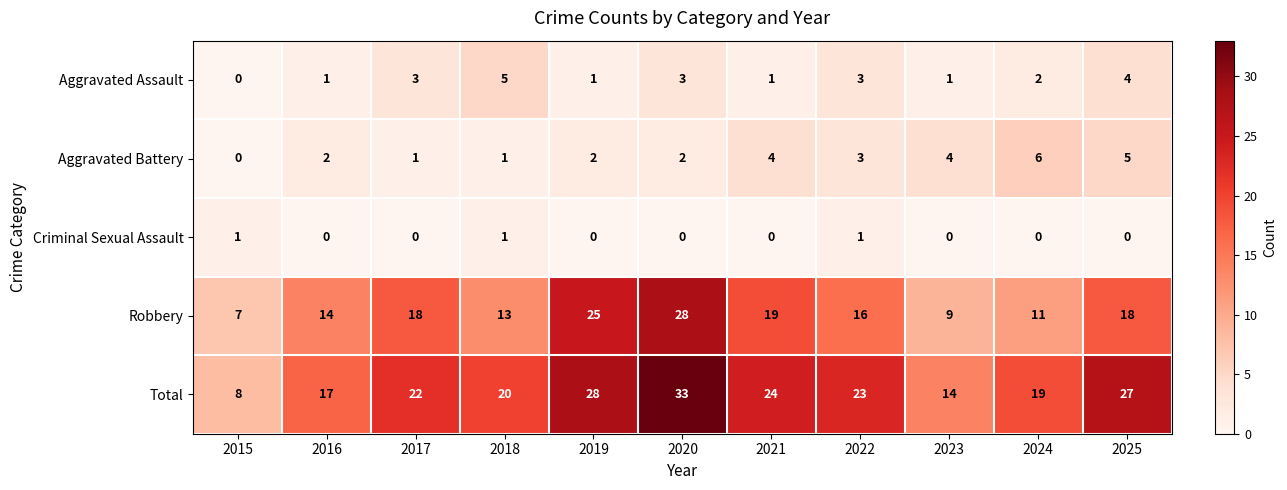

What is the difference between the maximum and second lowest values in the Aggravated Battery series?

5